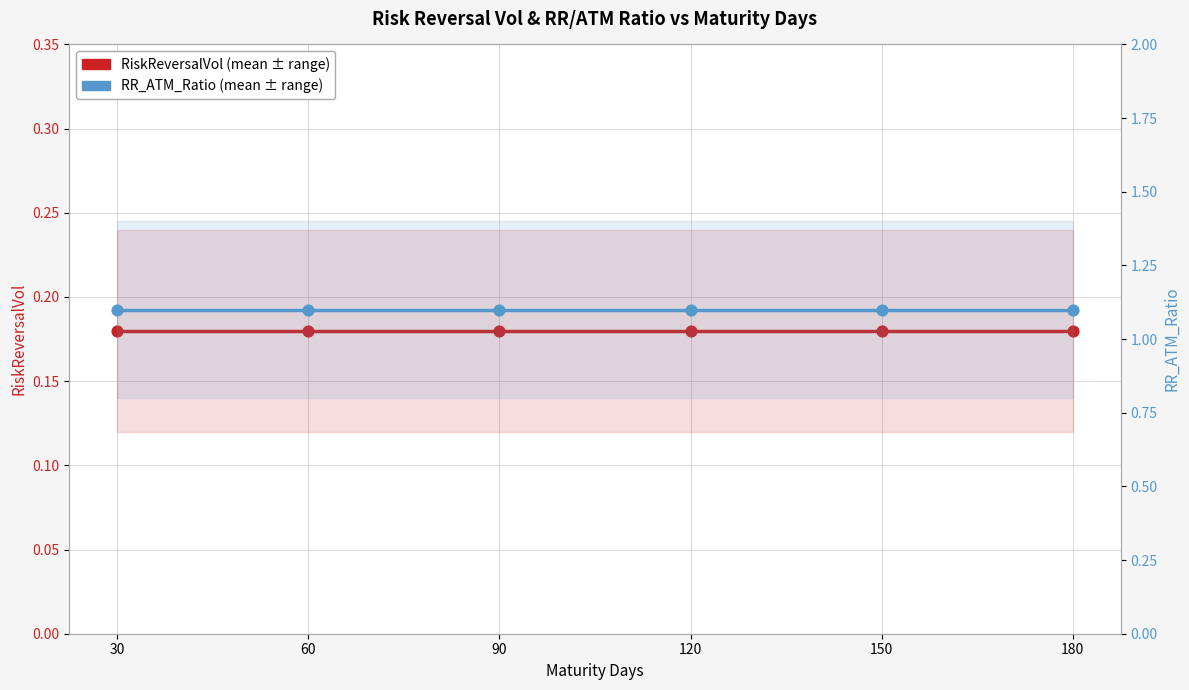

Which series reaches the minimum Y coordinate?

RiskReversalVol (mean)